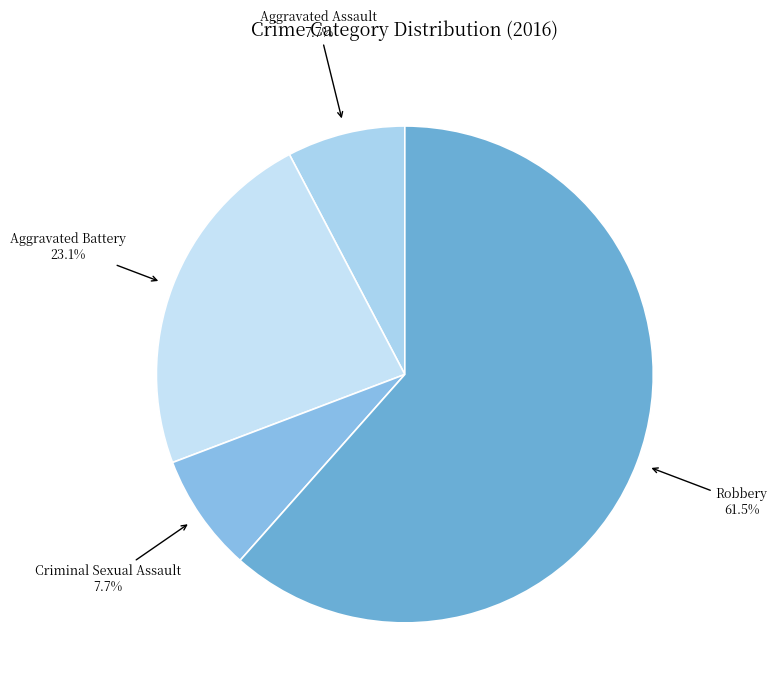

Count the number of slices in the pie.

4